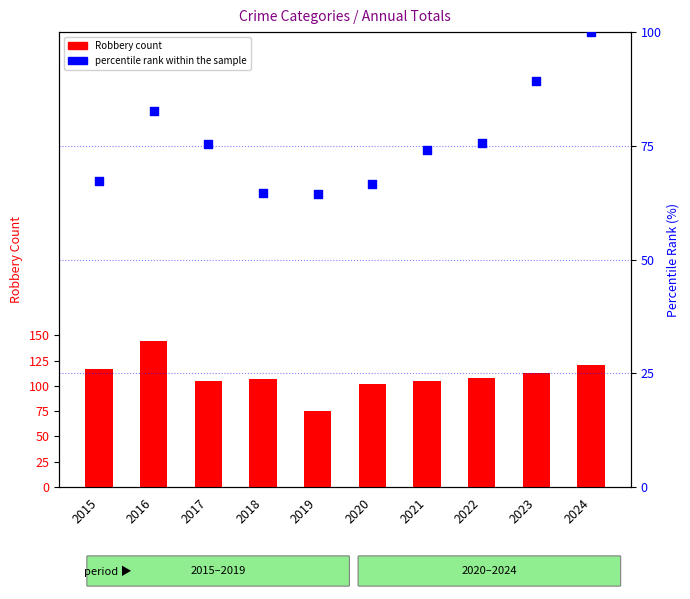

Which series has the largest total across all categories?

Robbery count